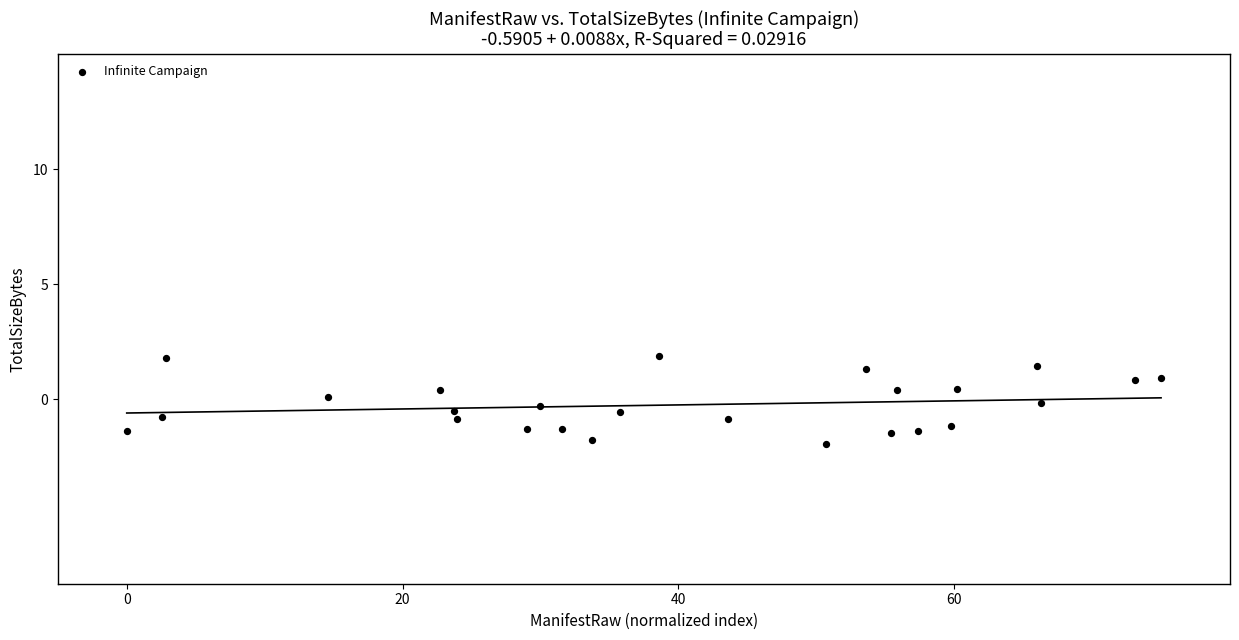

What is the range of Y values (max minus min)?

3.8